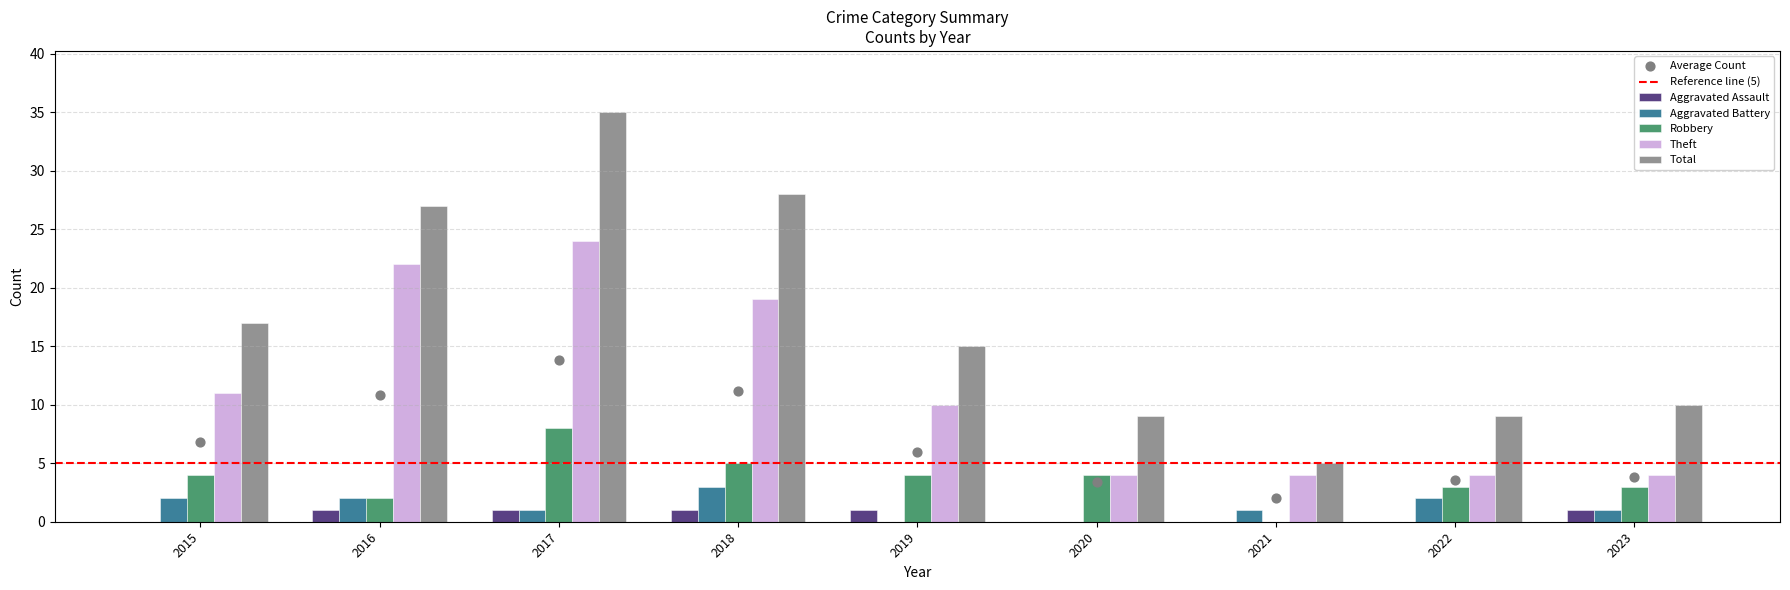

At how many categories does at least one series exceed 16?

4